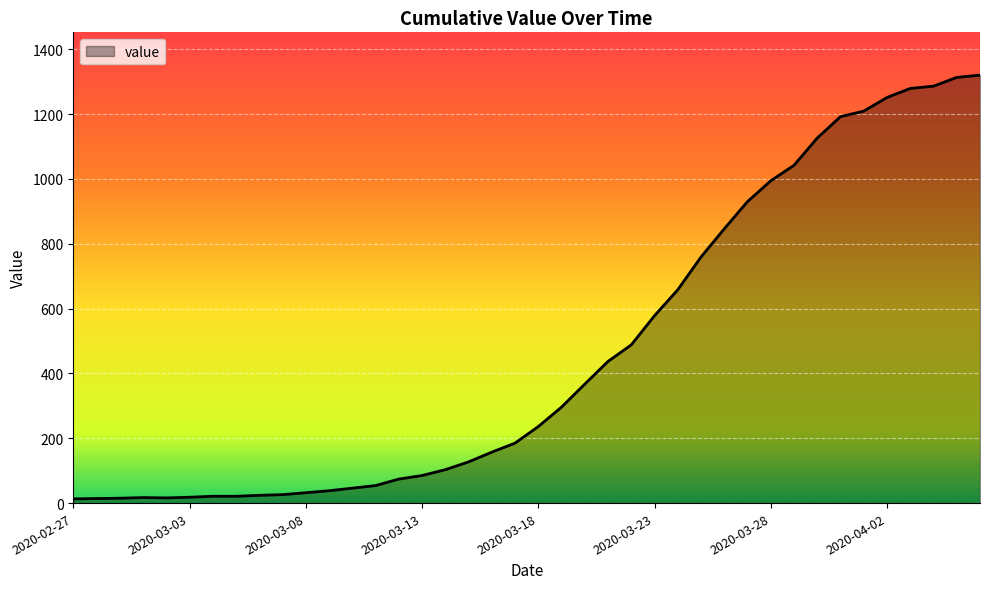

What is the difference between the maximum and minimum values?

1307